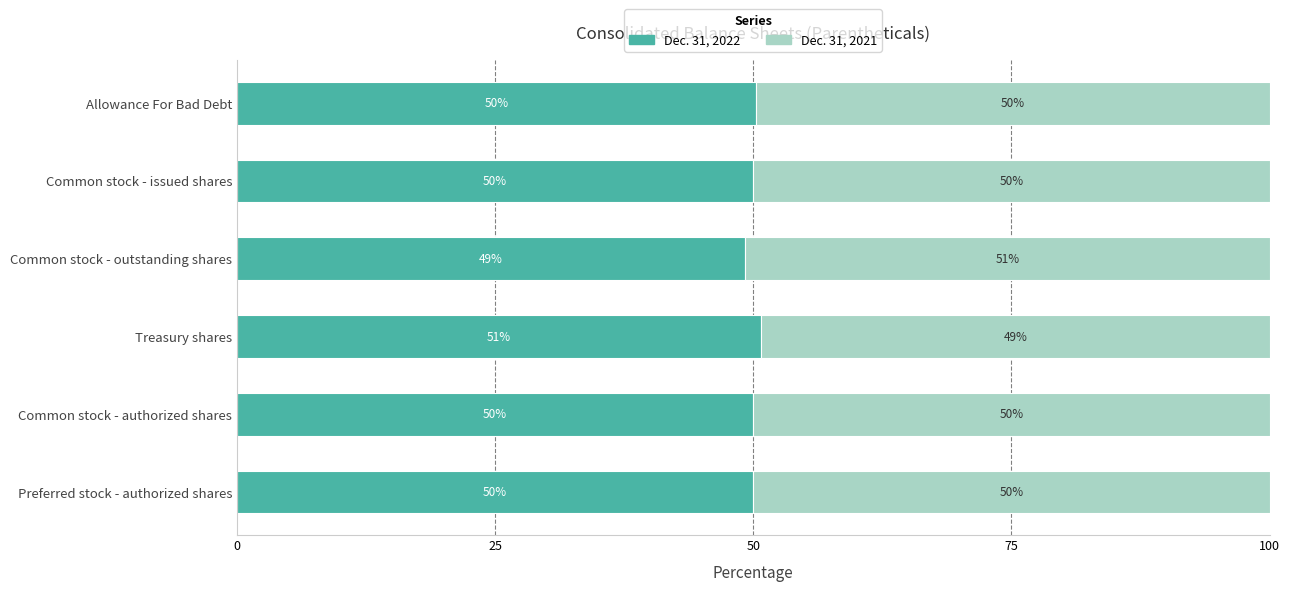

The Dec. 31, 2022 series shows 79.5 at Common stock - authorized shares. True or false?

False